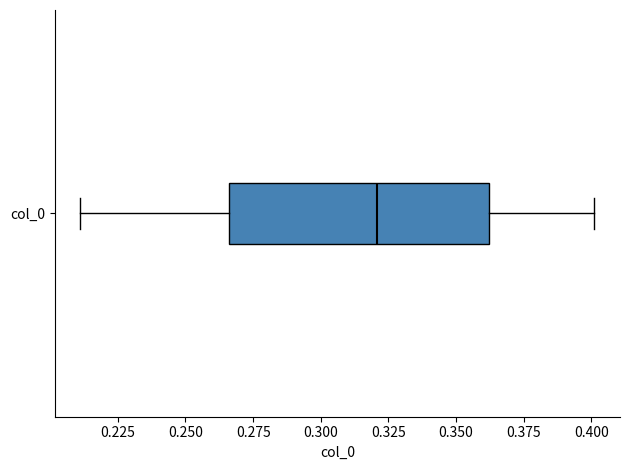

Transcribe this box plot: give where the median line is, the range the box spans, and where the two whiskers end, as read against the x-axis. The values are not printed on the chart, so give them approximately, as read against the axis.

median 0.320, box 0.265 to 0.360, whiskers 0.210 to 0.400